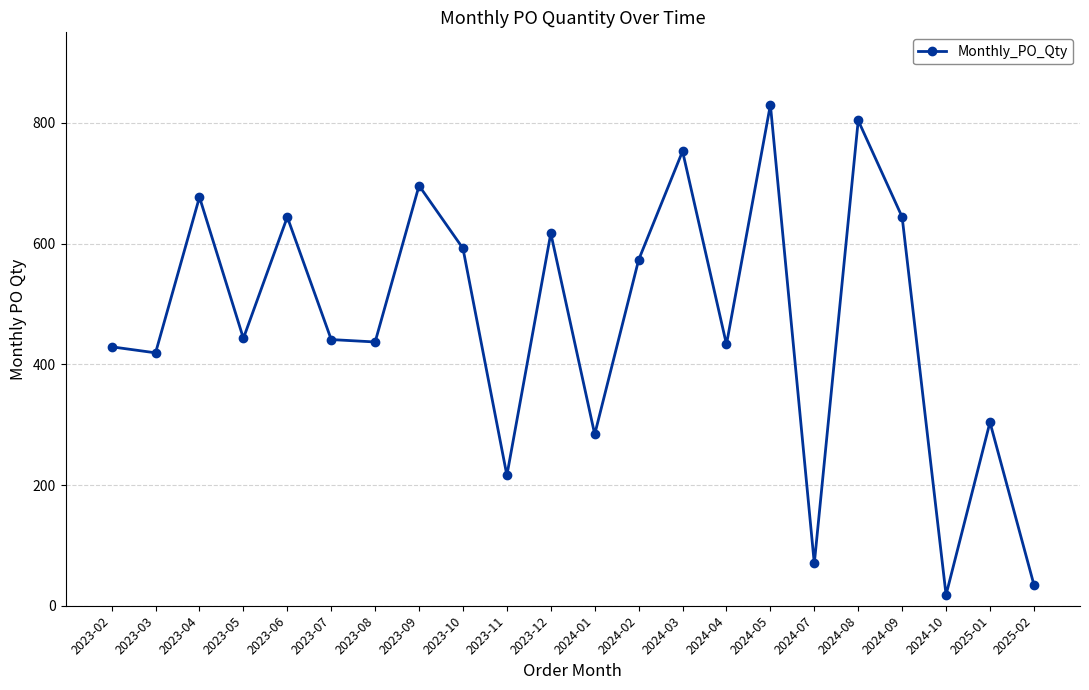

The value at 2023-05 is 592. True or false?

False